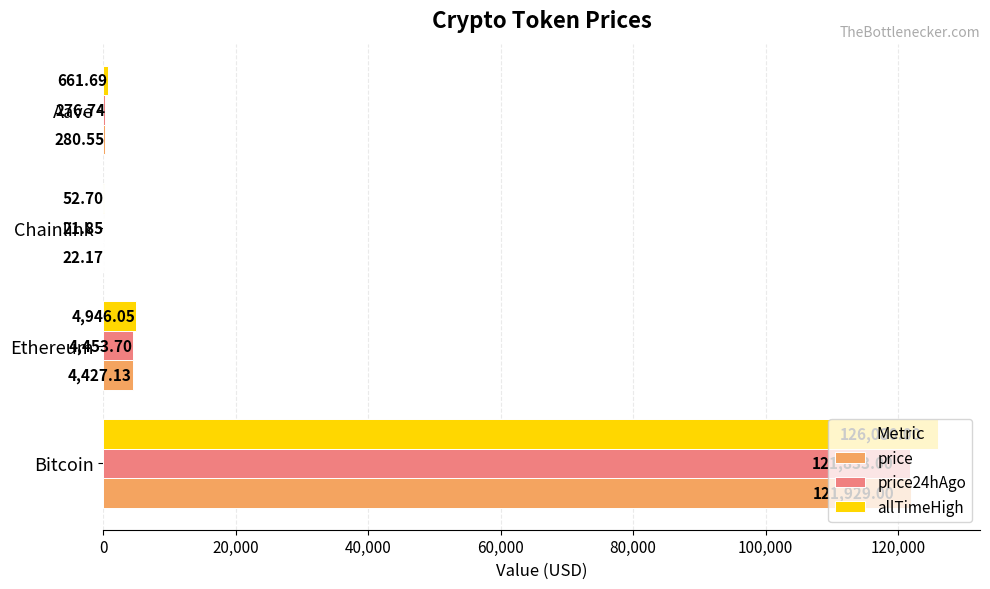

What is the sum of the allTimeHigh values at Bitcoin and Chainlink?

126132.7